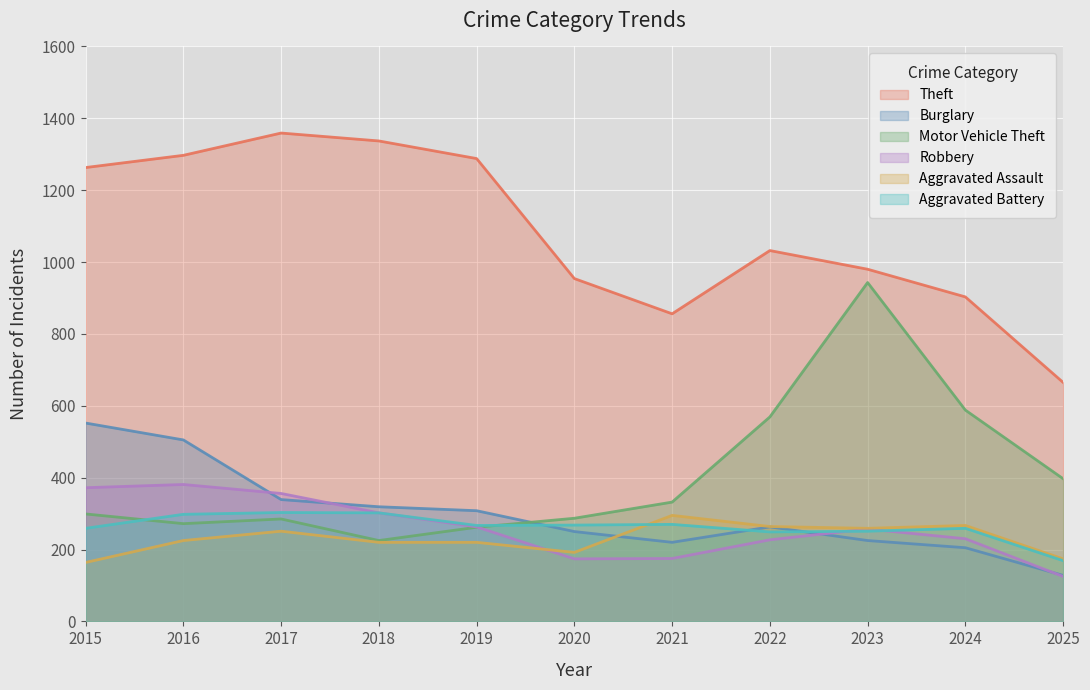

At which label is Robbery closest to 253?

2023